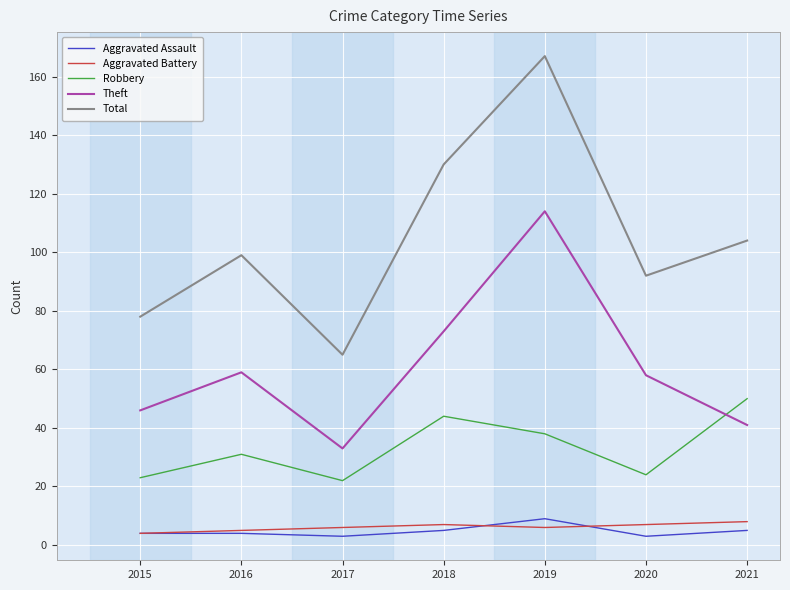

Reading left to right, transcribe all the data shown in this chart.

Aggravated Assault: 2015=4	2016=4	2017=3	2018=5	2019=9	2020=3	2021=5
Aggravated Battery: 2015=4	2016=5	2017=6	2018=7	2019=6	2020=7	2021=8
Robbery: 2015=23	2016=31	2017=22	2018=44	2019=38	2020=24	2021=50
Theft: 2015=46	2016=59	2017=33	2018=73	2019=114	2020=58	2021=41
Total: 2015=78	2016=99	2017=65	2018=130	2019=167	2020=92	2021=104